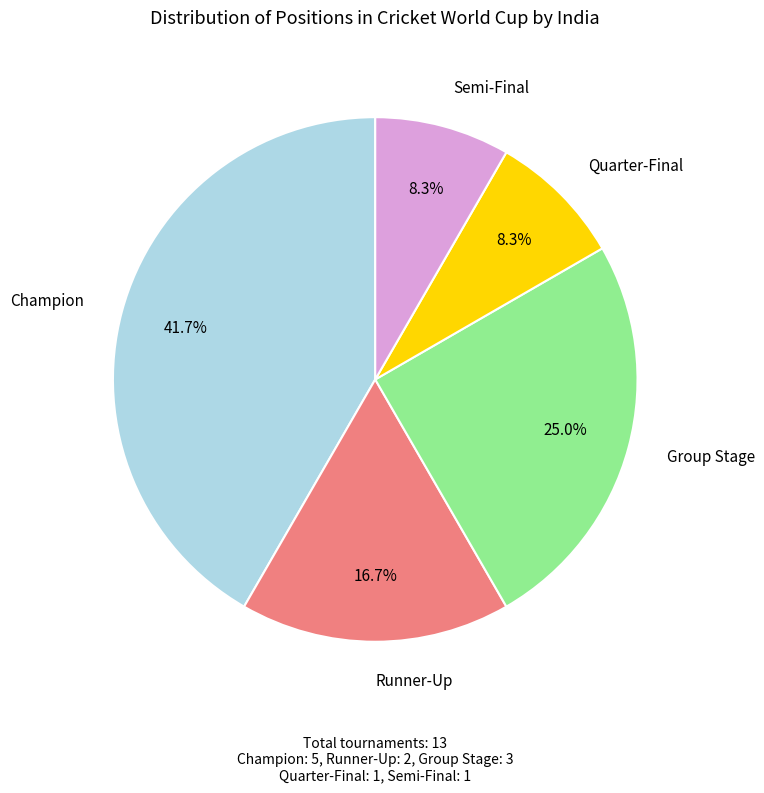

True or false: Semi-Final accounts for 8% of the total.

True